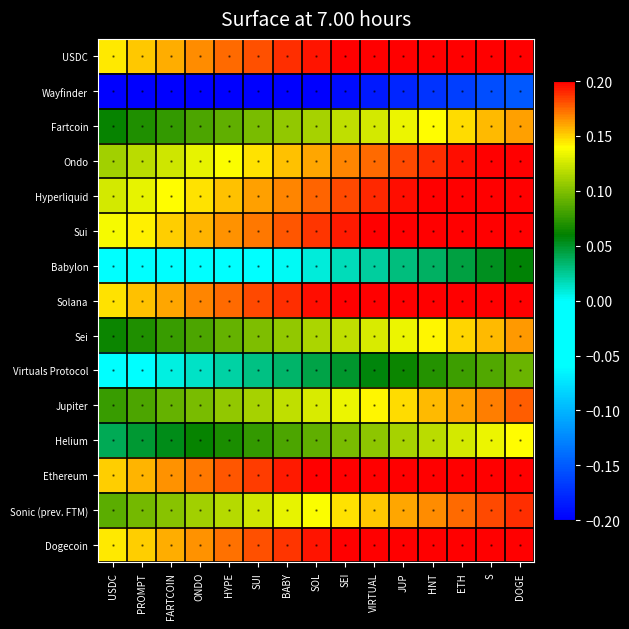

Reading left to right, extract all data points from this chart.

USDC: USDC=0.1	PROMPT=0.2	FARTCOIN=0.2	ONDO=0.2	HYPE=0.2	SUI=0.2	BABY=0.2	SOL=0.2	SEI=0.2	VIRTUAL=0.2	JUP=0.2	HNT=0.2	ETH=0.2	S=0.2	DOGE=0.2
Wayfinder: USDC=-0.2	PROMPT=-0.2	FARTCOIN=-0.2	ONDO=-0.2	HYPE=-0.2	SUI=-0.2	BABY=-0.2	SOL=-0.2	SEI=-0.2	VIRTUAL=-0.2	JUP=-0.2	HNT=-0.2	ETH=-0.2	S=-0.2	DOGE=-0.2
Fartcoin: USDC=0.1	PROMPT=0.1	FARTCOIN=0.1	ONDO=0.1	HYPE=0.1	SUI=0.1	BABY=0.1	SOL=0.1	SEI=0.1	VIRTUAL=0.1	JUP=0.1	HNT=0.1	ETH=0.1	S=0.2	DOGE=0.2
Ondo: USDC=0.1	PROMPT=0.1	FARTCOIN=0.1	ONDO=0.1	HYPE=0.1	SUI=0.1	BABY=0.2	SOL=0.2	SEI=0.2	VIRTUAL=0.2	JUP=0.2	HNT=0.2	ETH=0.2	S=0.2	DOGE=0.2
Hyperliquid: USDC=0.1	PROMPT=0.1	FARTCOIN=0.1	ONDO=0.1	HYPE=0.2	SUI=0.2	BABY=0.2	SOL=0.2	SEI=0.2	VIRTUAL=0.2	JUP=0.2	HNT=0.2	ETH=0.2	S=0.2	DOGE=0.2
Sui: USDC=0.1	PROMPT=0.1	FARTCOIN=0.2	ONDO=0.2	HYPE=0.2	SUI=0.2	BABY=0.2	SOL=0.2	SEI=0.2	VIRTUAL=0.2	JUP=0.2	HNT=0.2	ETH=0.2	S=0.2	DOGE=0.2
Babylon: USDC=-0.0	PROMPT=-0.0	FARTCOIN=-0.0	ONDO=-0.0	HYPE=-0.0	SUI=-0.0	BABY=0.0	SOL=0.0	SEI=0.0	VIRTUAL=0.0	JUP=0.0	HNT=0.0	ETH=0.0	S=0.1	DOGE=0.1
Solana: USDC=0.1	PROMPT=0.2	FARTCOIN=0.2	ONDO=0.2	HYPE=0.2	SUI=0.2	BABY=0.2	SOL=0.2	SEI=0.2	VIRTUAL=0.2	JUP=0.2	HNT=0.2	ETH=0.2	S=0.2	DOGE=0.2
Sei: USDC=0.1	PROMPT=0.1	FARTCOIN=0.1	ONDO=0.1	HYPE=0.1	SUI=0.1	BABY=0.1	SOL=0.1	SEI=0.1	VIRTUAL=0.1	JUP=0.1	HNT=0.1	ETH=0.1	S=0.2	DOGE=0.2
Virtuals Protocol: USDC=-0.0	PROMPT=-0.0	FARTCOIN=0.0	ONDO=0.0	HYPE=0.0	SUI=0.0	BABY=0.0	SOL=0.0	SEI=0.0	VIRTUAL=0.1	JUP=0.1	HNT=0.1	ETH=0.1	S=0.1	DOGE=0.1
Jupiter: USDC=0.1	PROMPT=0.1	FARTCOIN=0.1	ONDO=0.1	HYPE=0.1	SUI=0.1	BABY=0.1	SOL=0.1	SEI=0.1	VIRTUAL=0.1	JUP=0.1	HNT=0.2	ETH=0.2	S=0.2	DOGE=0.2
Helium: USDC=0.0	PROMPT=0.0	FARTCOIN=0.1	ONDO=0.1	HYPE=0.1	SUI=0.1	BABY=0.1	SOL=0.1	SEI=0.1	VIRTUAL=0.1	JUP=0.1	HNT=0.1	ETH=0.1	S=0.1	DOGE=0.1
Ethereum: USDC=0.2	PROMPT=0.2	FARTCOIN=0.2	ONDO=0.2	HYPE=0.2	SUI=0.2	BABY=0.2	SOL=0.2	SEI=0.2	VIRTUAL=0.2	JUP=0.2	HNT=0.2	ETH=0.2	S=0.2	DOGE=0.2
Sonic (prev. FTM): USDC=0.1	PROMPT=0.1	FARTCOIN=0.1	ONDO=0.1	HYPE=0.1	SUI=0.1	BABY=0.1	SOL=0.1	SEI=0.1	VIRTUAL=0.2	JUP=0.2	HNT=0.2	ETH=0.2	S=0.2	DOGE=0.2
Dogecoin: USDC=0.1	PROMPT=0.2	FARTCOIN=0.2	ONDO=0.2	HYPE=0.2	SUI=0.2	BABY=0.2	SOL=0.2	SEI=0.2	VIRTUAL=0.2	JUP=0.2	HNT=0.2	ETH=0.2	S=0.2	DOGE=0.2